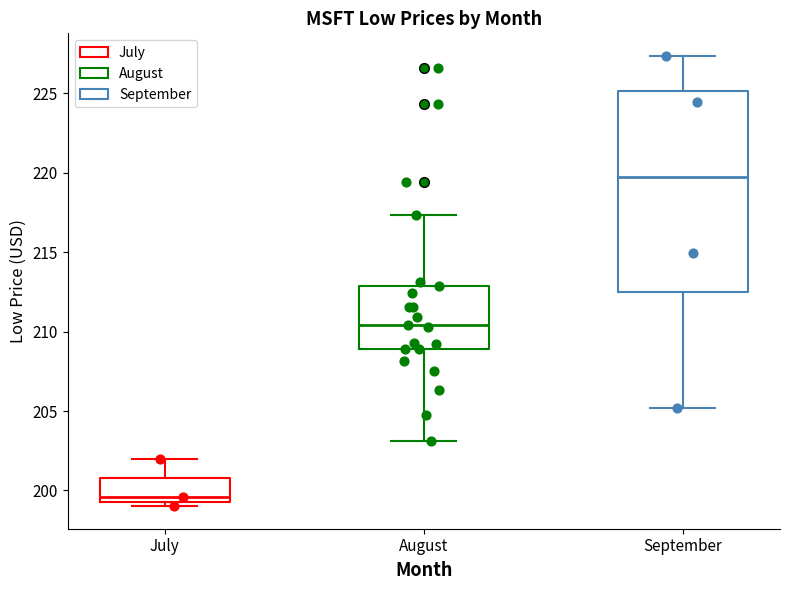

Where does the upper whisker of the box for September end on the y-axis? The values are not printed on the chart, so give them approximately, as read against the axis.

227.5